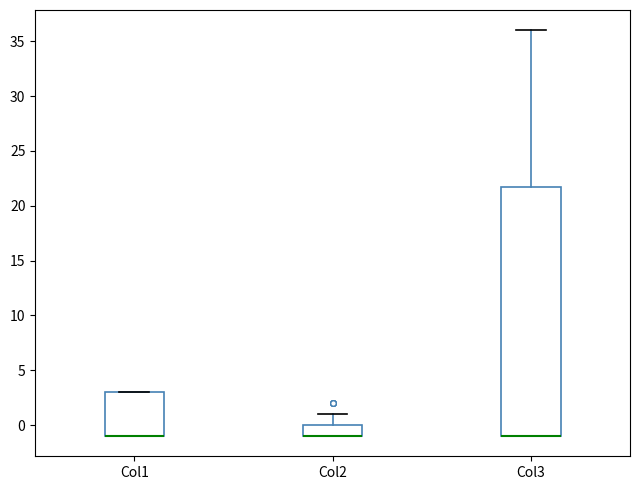

Where is the lower edge of the box for Col1 on the y-axis? The values are not printed on the chart, so give them approximately, as read against the axis.

-1